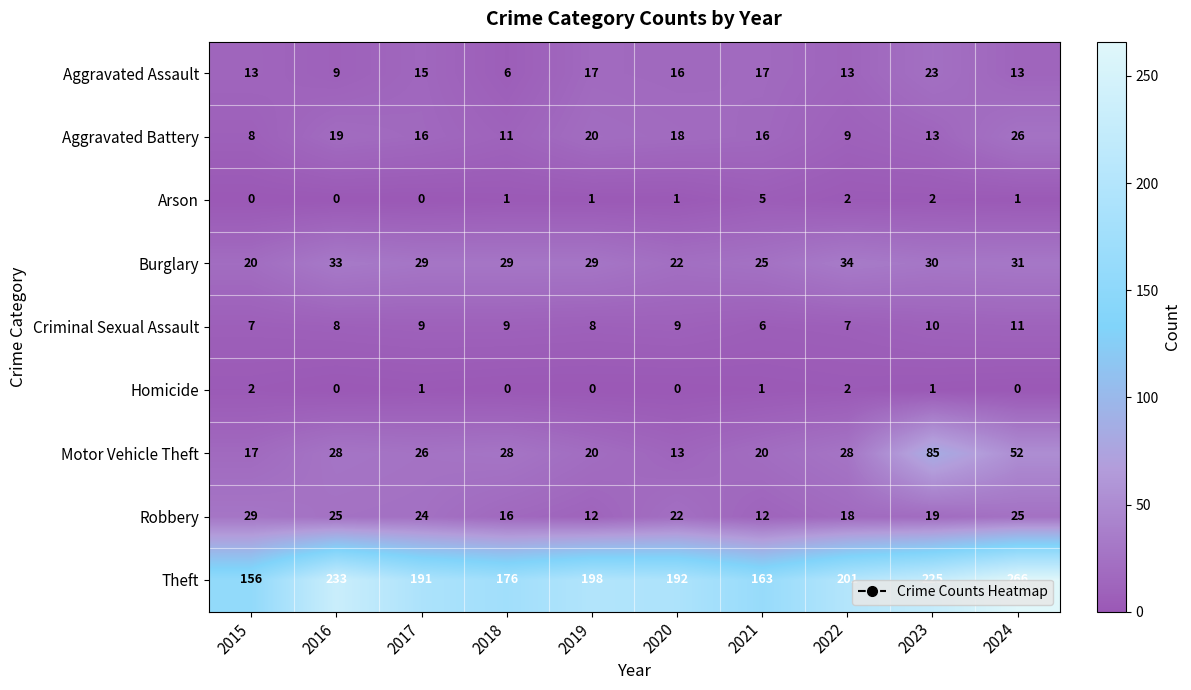

Between 2021 and 2022, which series saw the biggest shift?

Theft